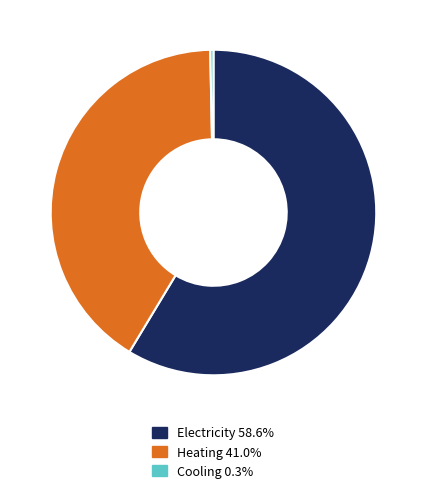

Combined, do Electricity 58.6% and Cooling 0.3% account for over 50%?

Yes